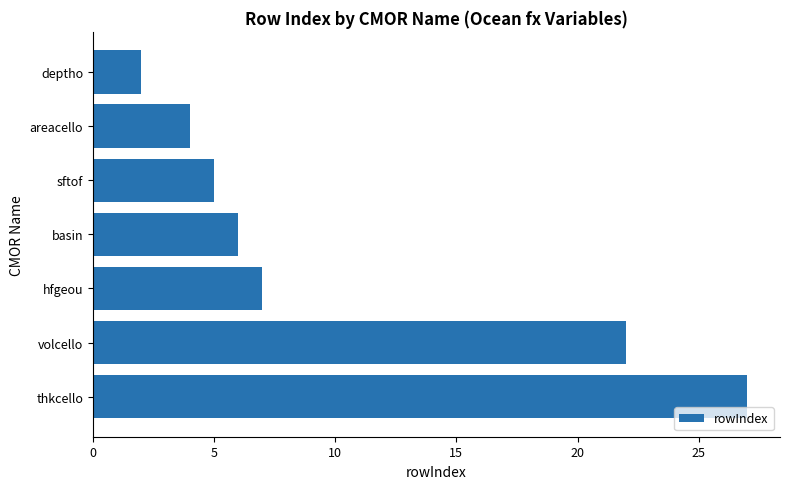

What is the greatest value displayed?

27